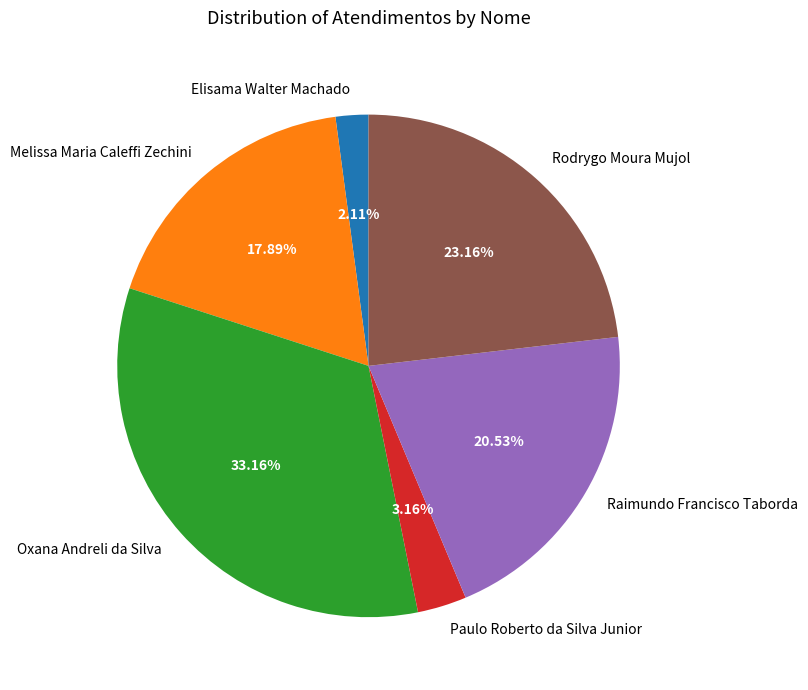

What is the ratio of the value at Rodrygo Moura Mujol to the value at Oxana Andreli da Silva?

0.7